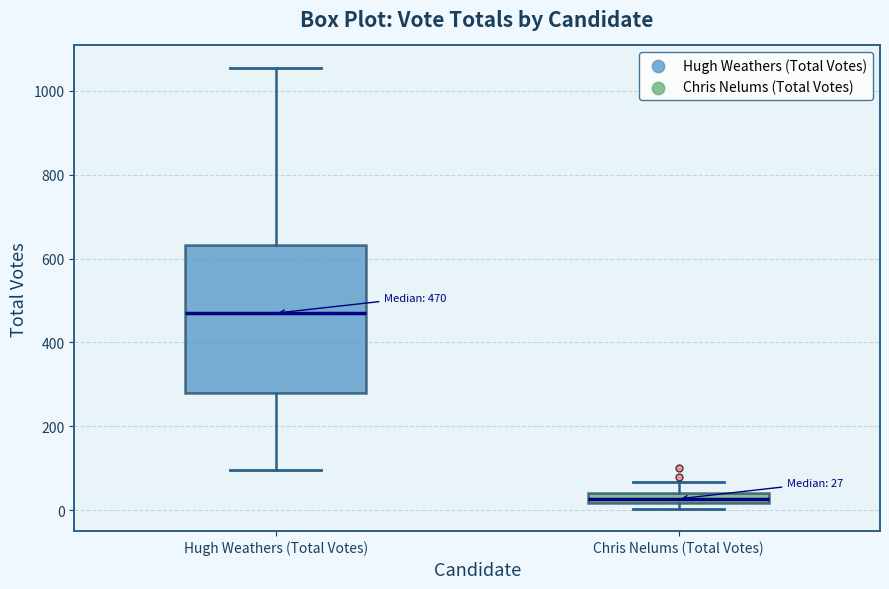

Which box's median line is the lowest?

Chris Nelums (Total Votes)